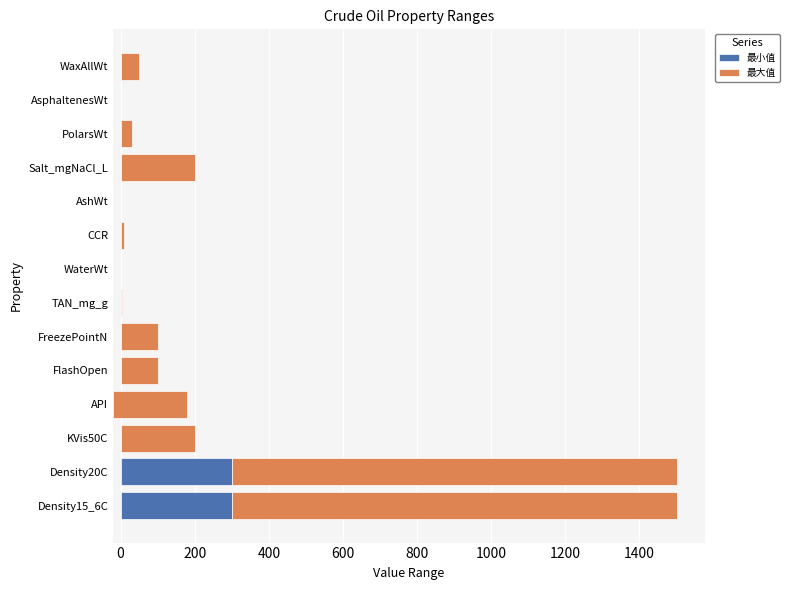

What is the greatest value displayed?

1200